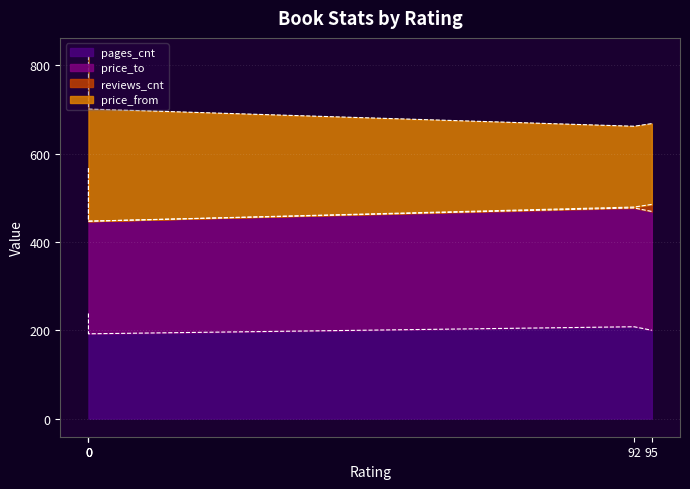

What is the difference between the second highest and second lowest values in the price_from series?

71